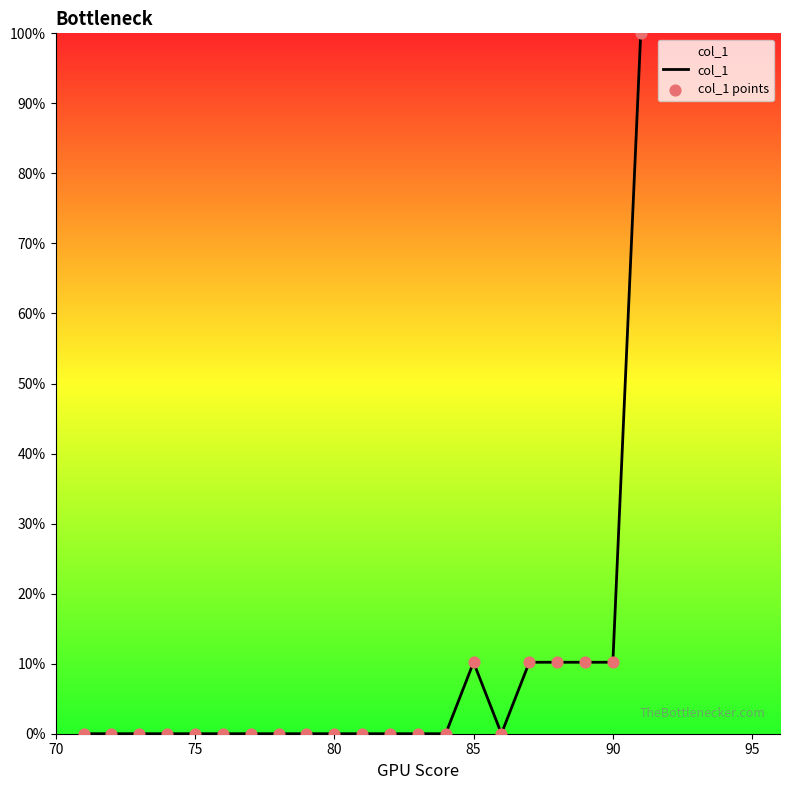

What is the greatest value displayed?

100.0